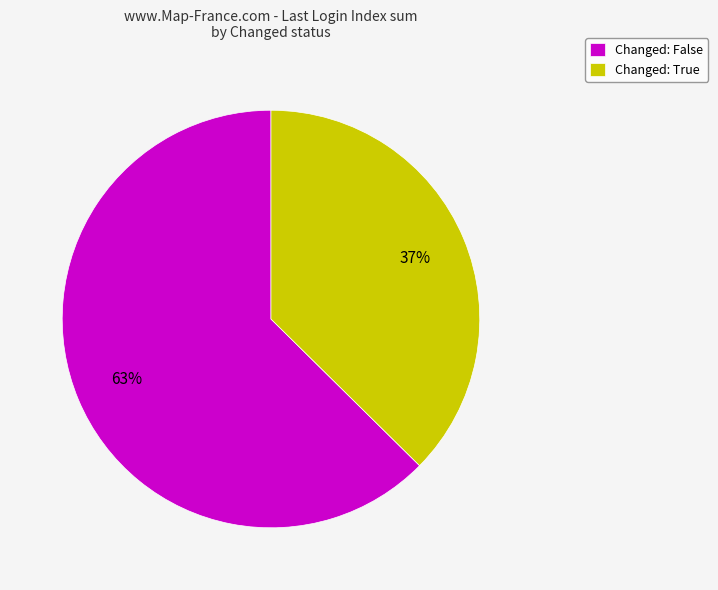

How many slices are in this pie chart?

2